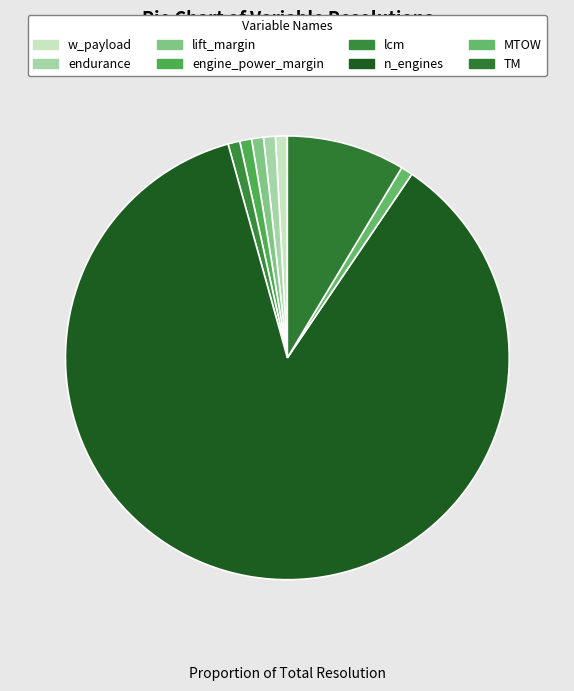

Between lift_margin and w_payload, which is larger?

lift_margin